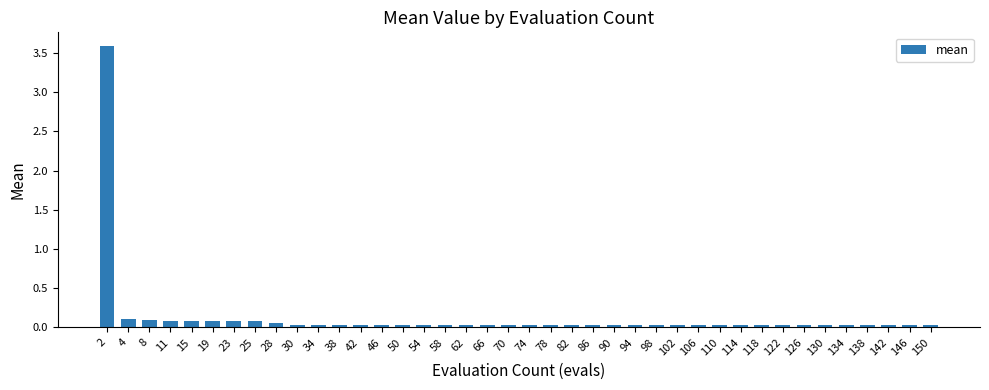

Is it true that the value at 46 is 0.0?

True